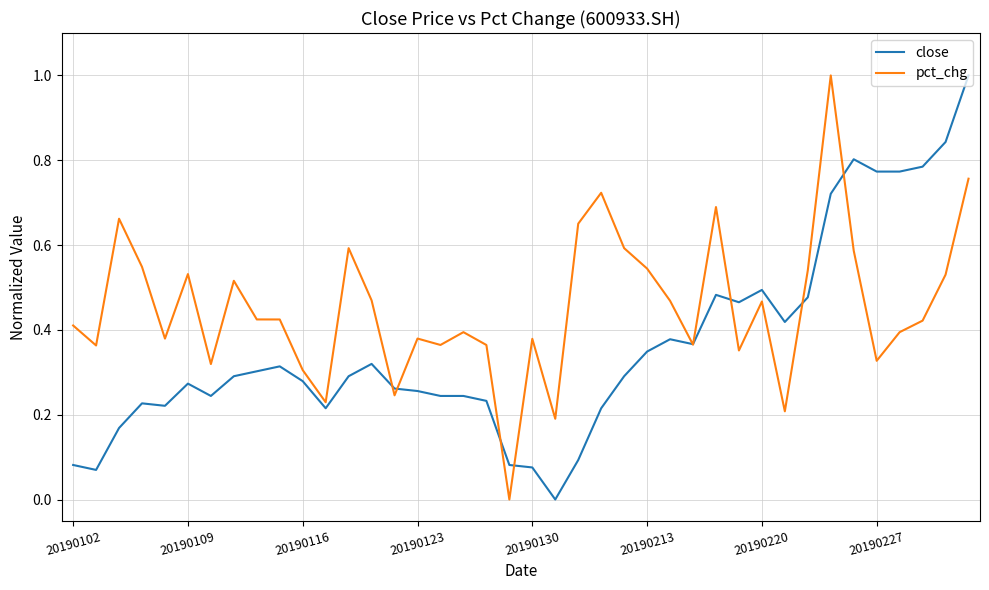

What is the sum of all pct_chg values?

18.1